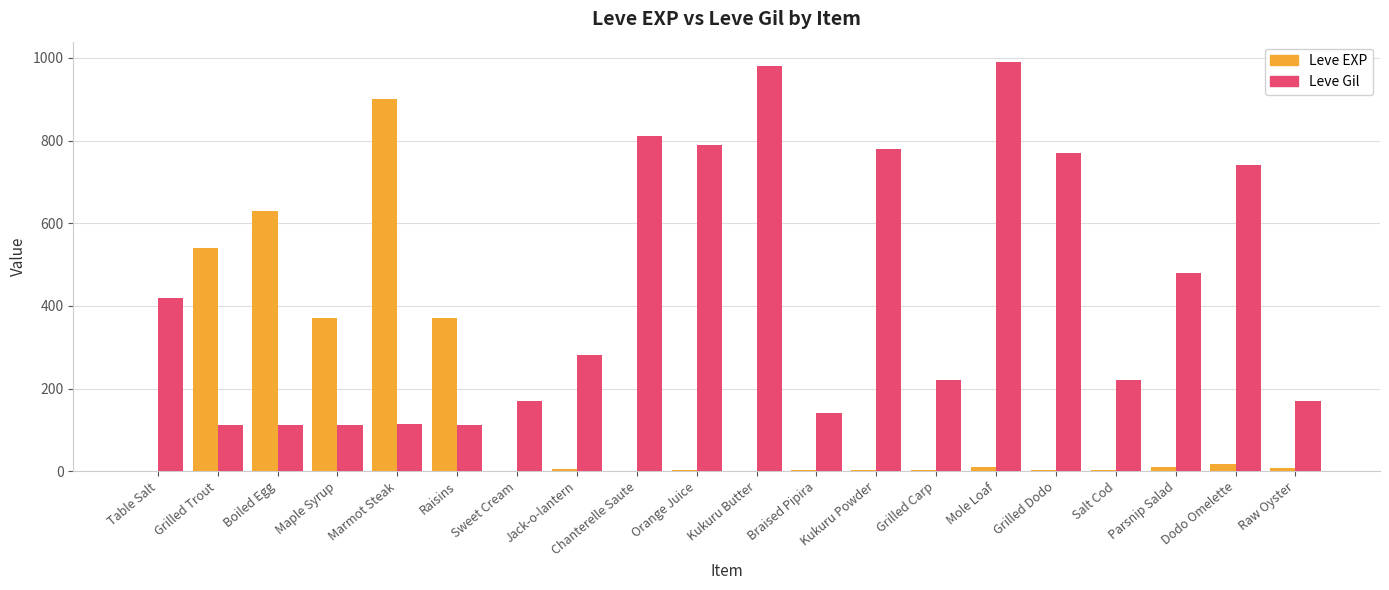

Which series changed the most between Maple Syrup and Mole Loaf?

Leve Gil